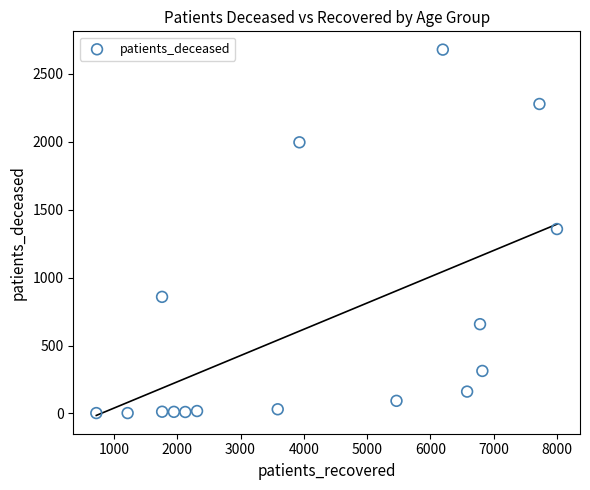

What is the range of X values (max minus min)?

7280